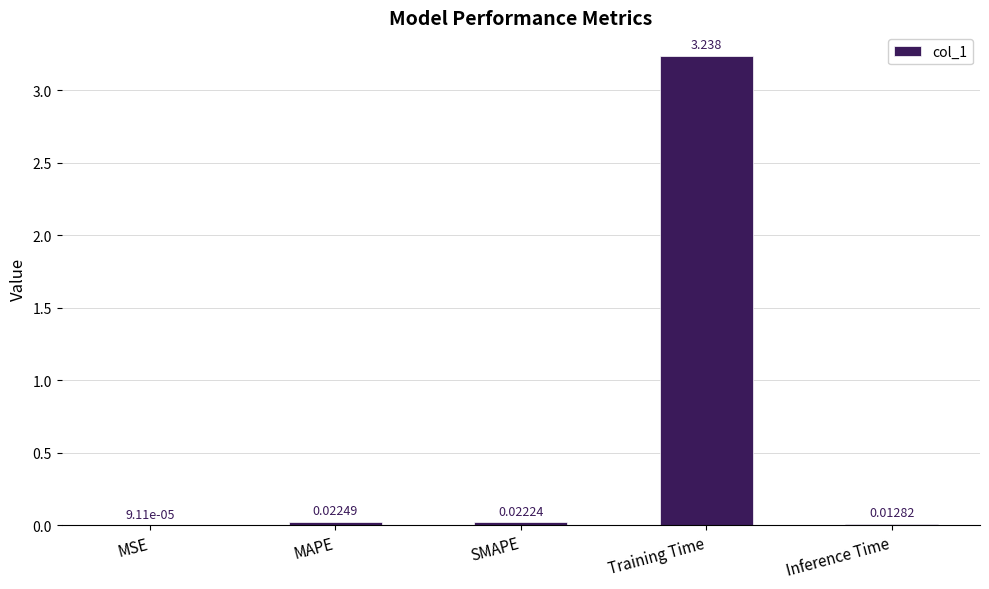

Between MSE and Inference Time, which is larger?

Inference Time